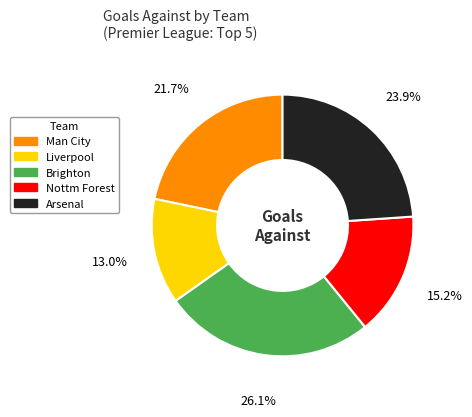

Is the sum of Brighton and Liverpool greater than half?

No